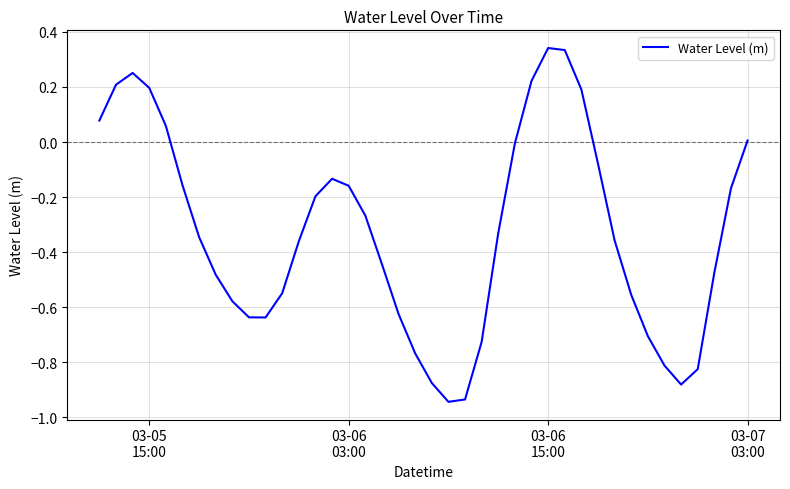

What is the difference between the maximum and minimum values?

1.3